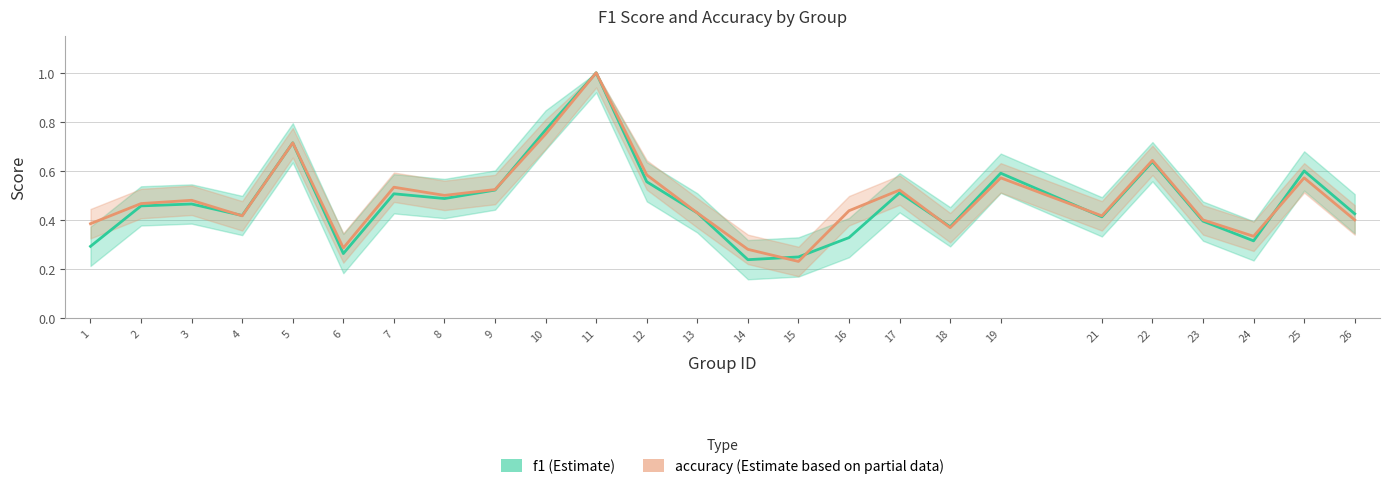

At 13, list the series in order from smallest to largest.

f1, accuracy